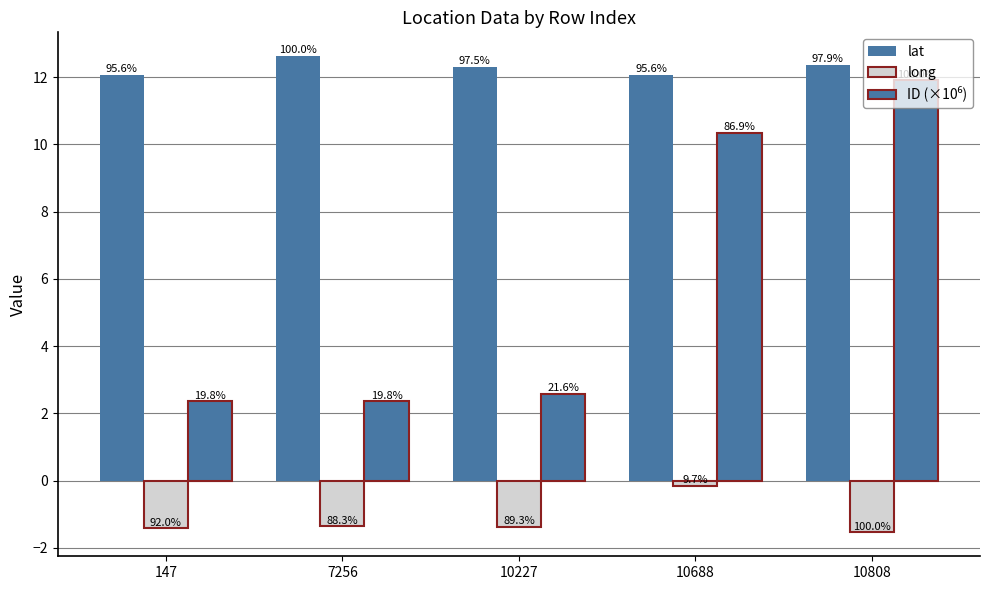

Reading left to right, what are all the values shown in this chart?

lat: 12.1	12.6	12.3	12.1	12.4
long: -1.4	-1.4	-1.4	-0.1	-1.5
ID (×10⁶): 2.4	2.4	2.6	10.3	11.9